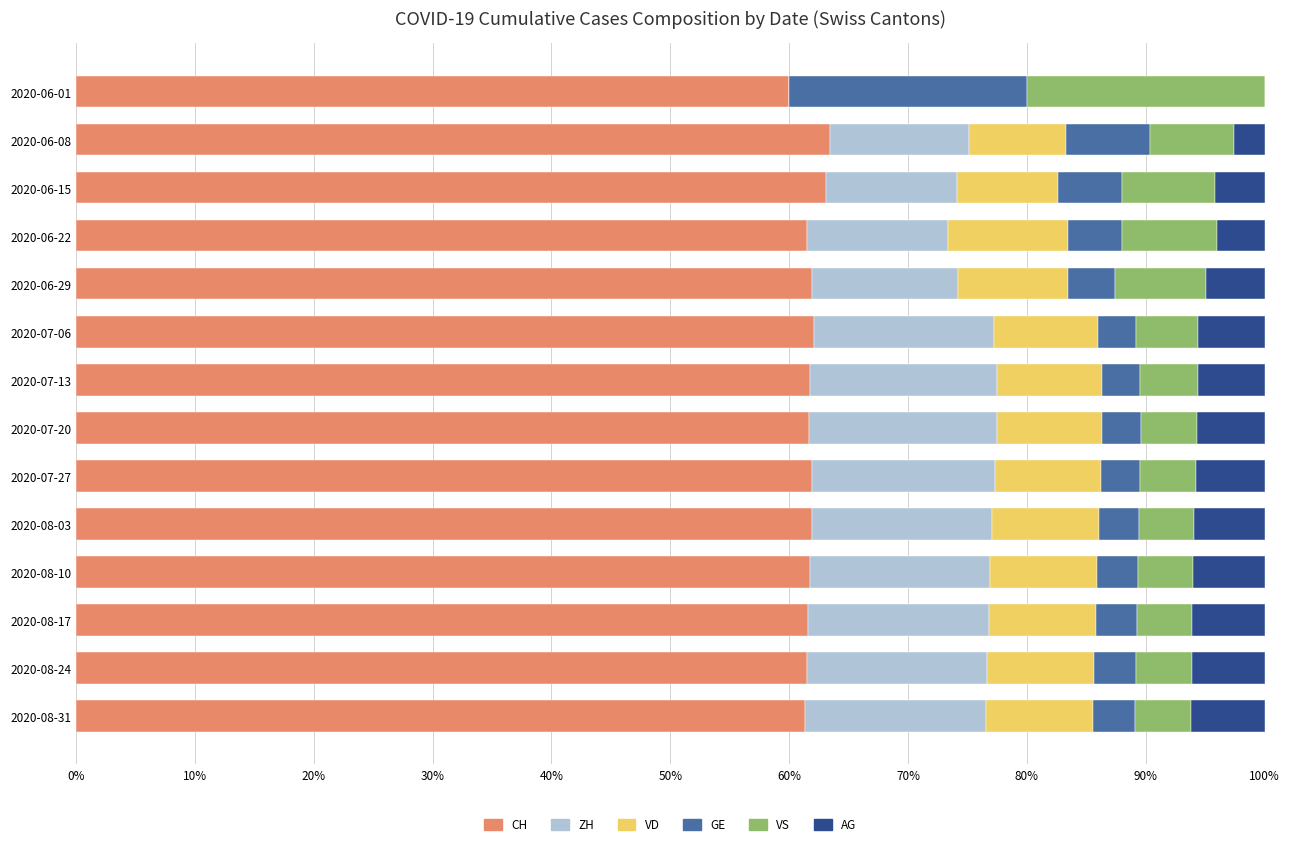

Is it true that CH equals 105.9 at 2020-06-15?

False